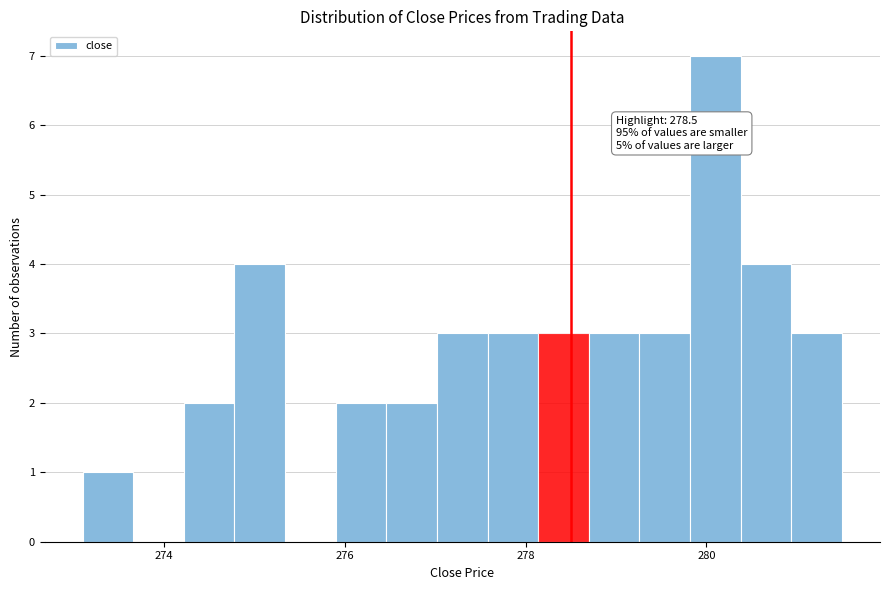

Around what value on the x-axis is the tallest bar? Give the approximate position of its centre, as read against the axis.

280.2